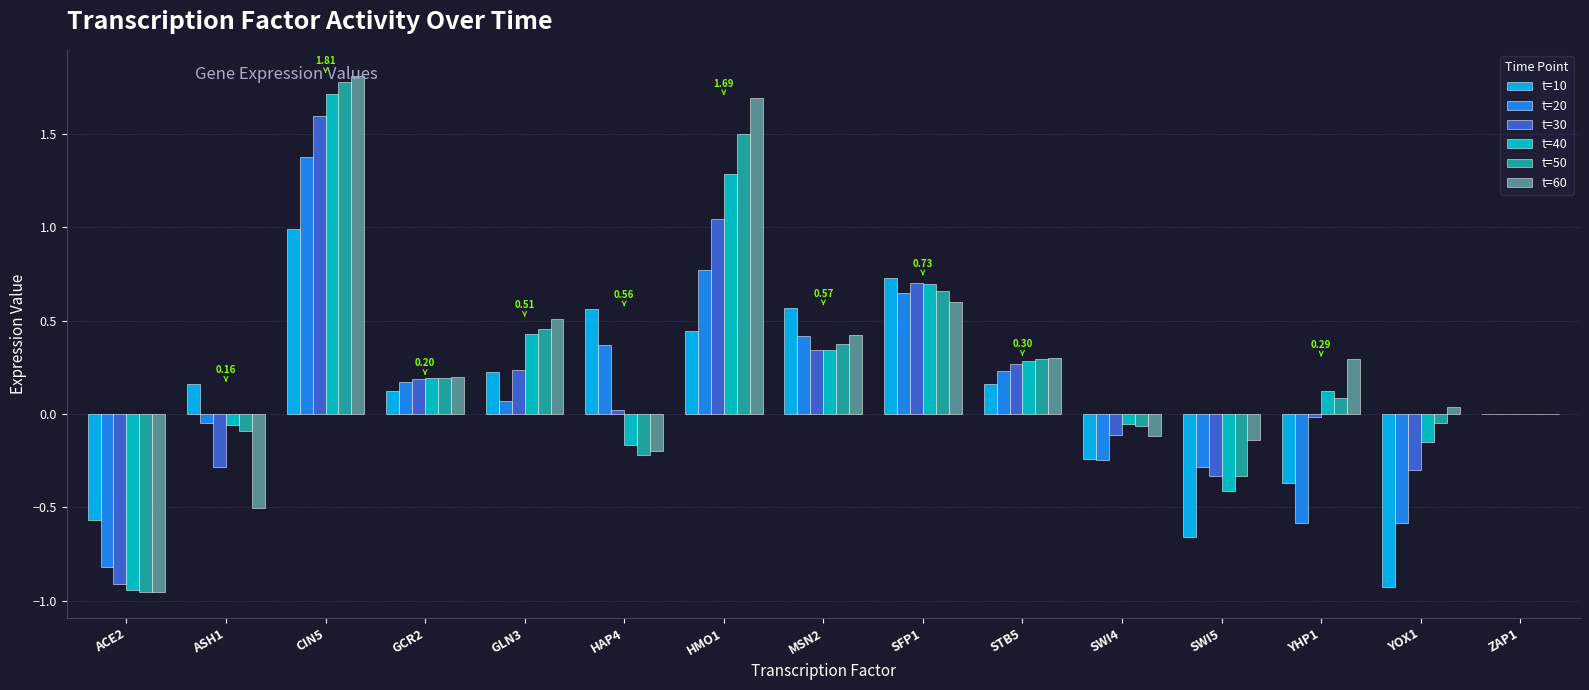

What is the sum of the t=60 values at MSN2 and ACE2?

-0.5